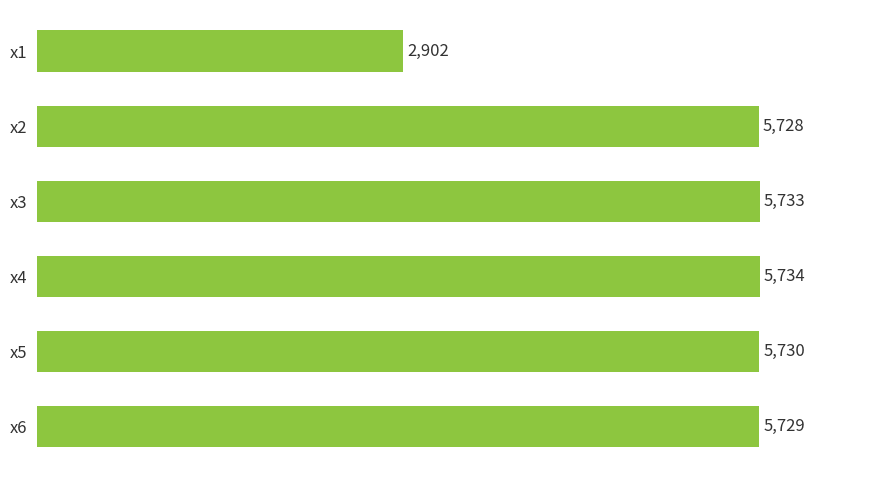

Between x6 and x4, which is larger?

x4